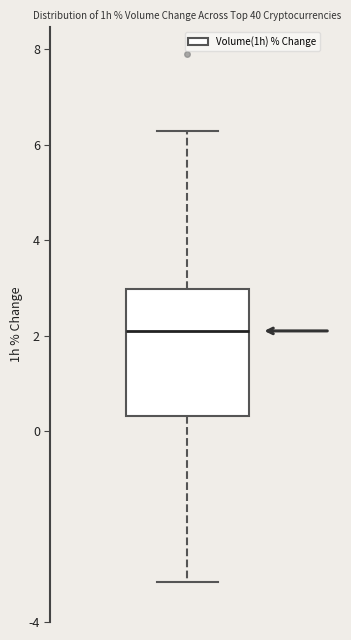

Read this box plot against the y-axis: the position of the median line, the range covered by the box, and the ends of both whiskers. The values are not printed on the chart, so give them approximately, as read against the axis.

median 2.2, box 0.4 to 3.0, whiskers -3.2 to 6.2